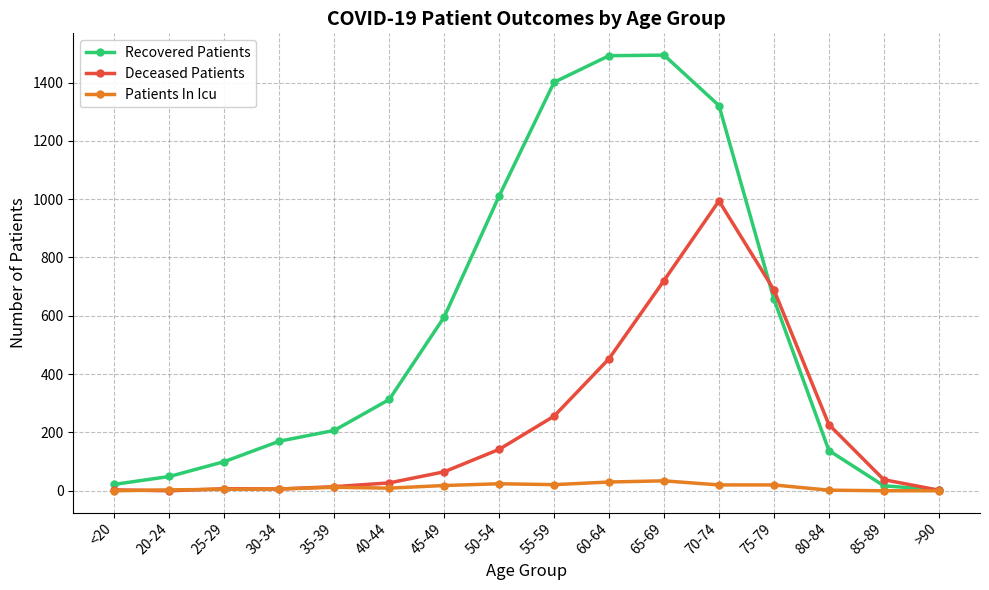

What is the greatest value displayed?

1494